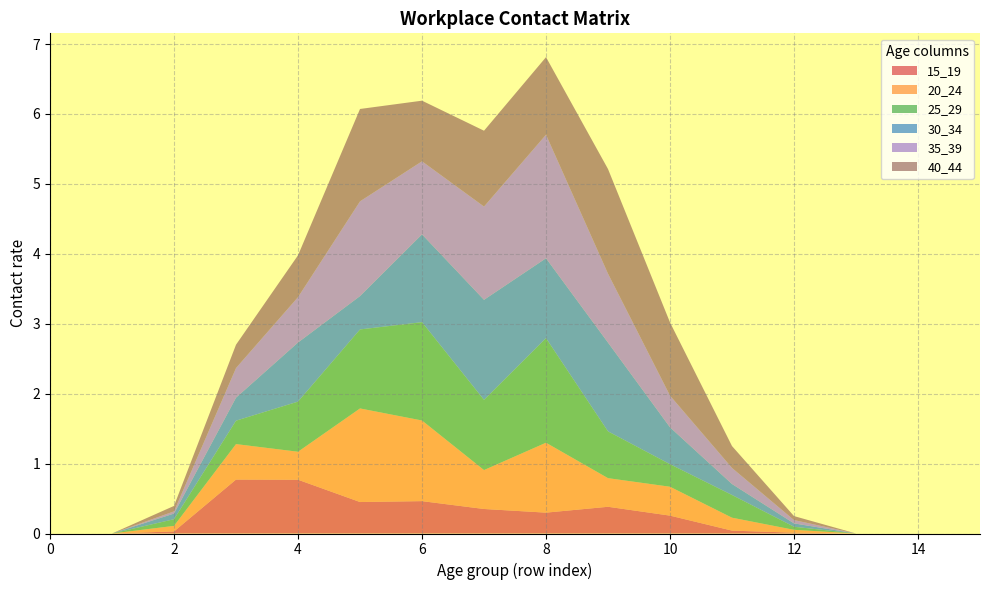

Reading right to left, what are all the values shown in this chart?

15_19: 0.0	0.0	0.0	0.0	0.0	0.3	0.4	0.3	0.4	0.5	0.5	0.8	0.8	0.0	0.0	0.0
20_24: 0.0	0.0	0.0	0.0	0.2	0.4	0.4	1.0	0.6	1.2	1.3	0.4	0.5	0.1	0.0	0.0
25_29: 0.0	0.0	0.0	0.0	0.3	0.3	0.7	1.5	1.0	1.4	1.1	0.7	0.3	0.1	0.0	0.0
30_34: 0.0	0.0	0.0	0.0	0.2	0.5	1.3	1.1	1.4	1.3	0.5	0.8	0.3	0.1	0.0	0.0
35_39: 0.0	0.0	0.0	0.0	0.2	0.5	1.0	1.8	1.3	1.0	1.4	0.6	0.4	0.0	0.0	0.0
40_44: 0.0	0.0	0.0	0.1	0.3	1.0	1.5	1.1	1.1	0.9	1.3	0.6	0.3	0.1	0.0	0.0